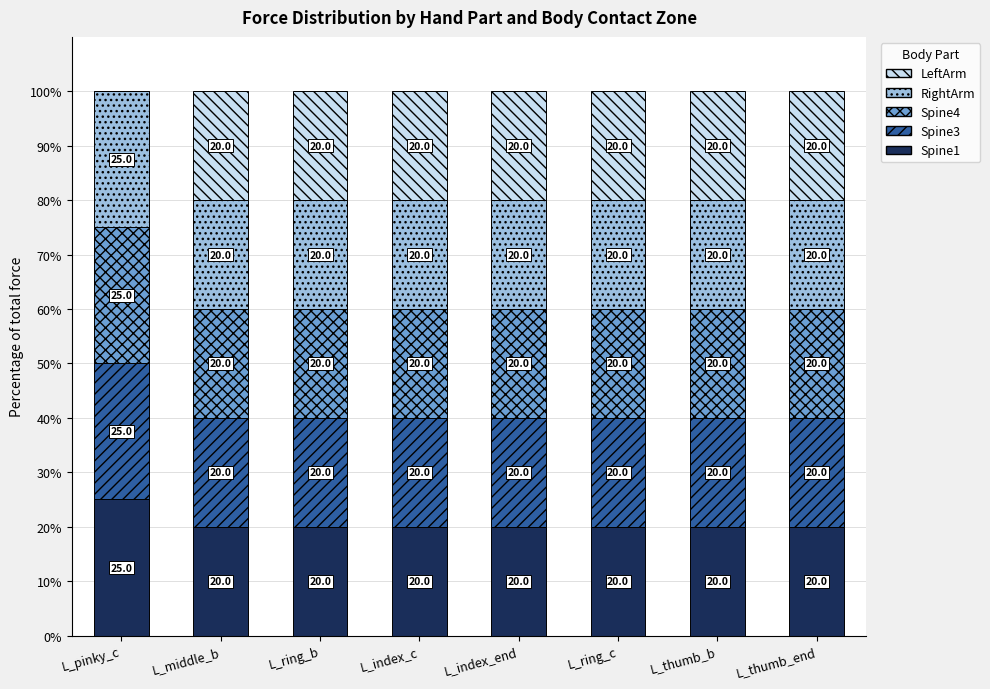

Is it true that Spine1 equals 8 at L_ring_c?

False